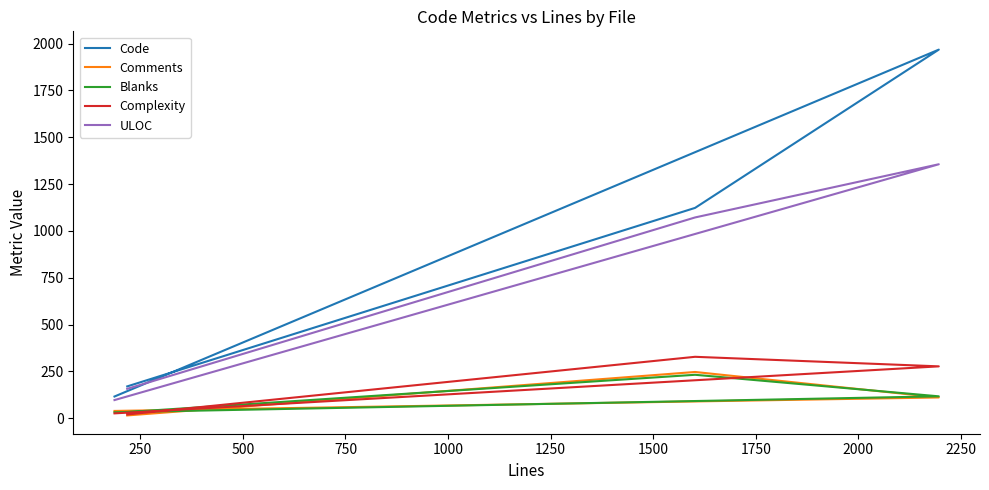

The value of Code at 500 is 735. True or false?

False